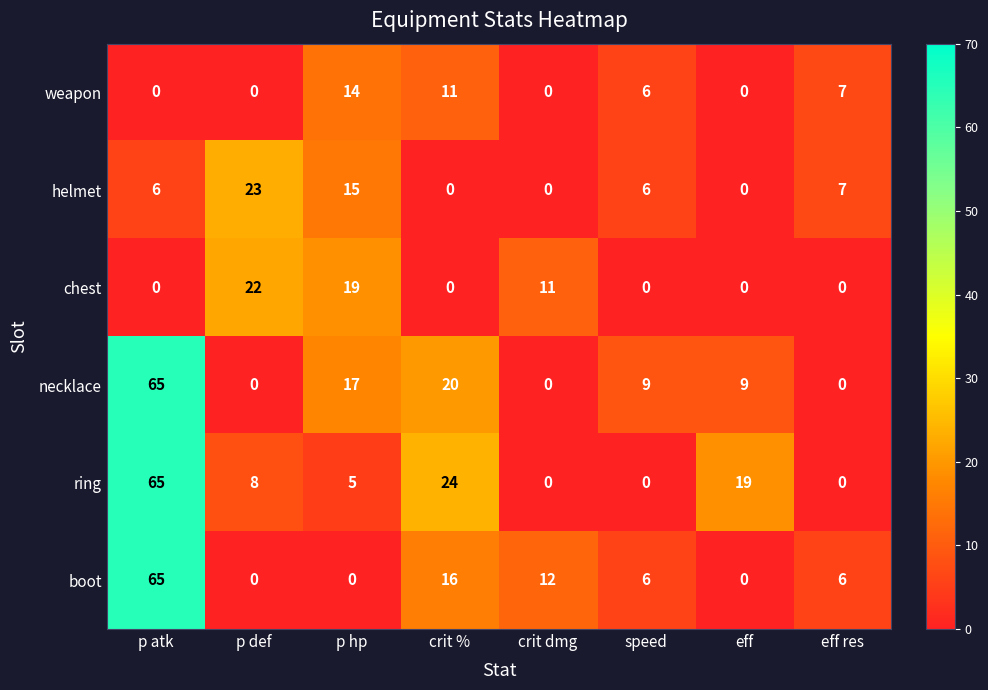

Which series has the largest total across all categories?

ring